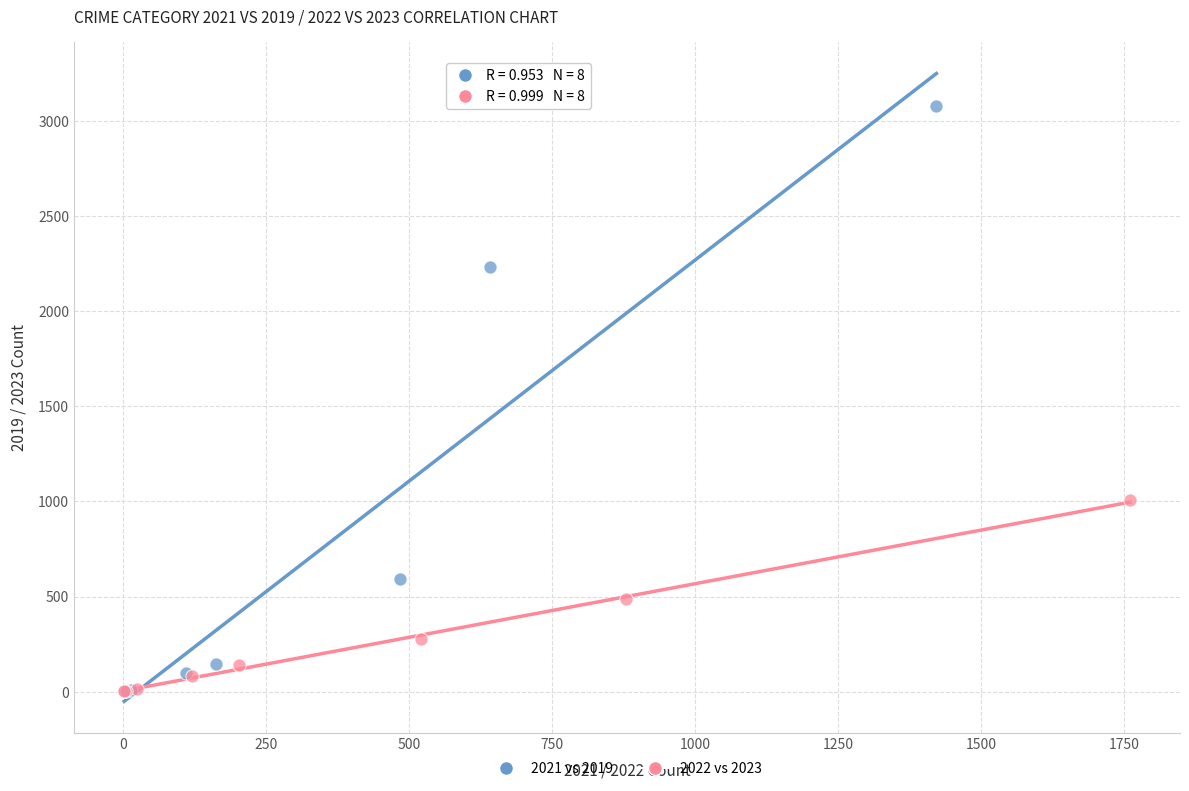

What are all the series names shown in the legend?

2021 vs 2019, 2022 vs 2023